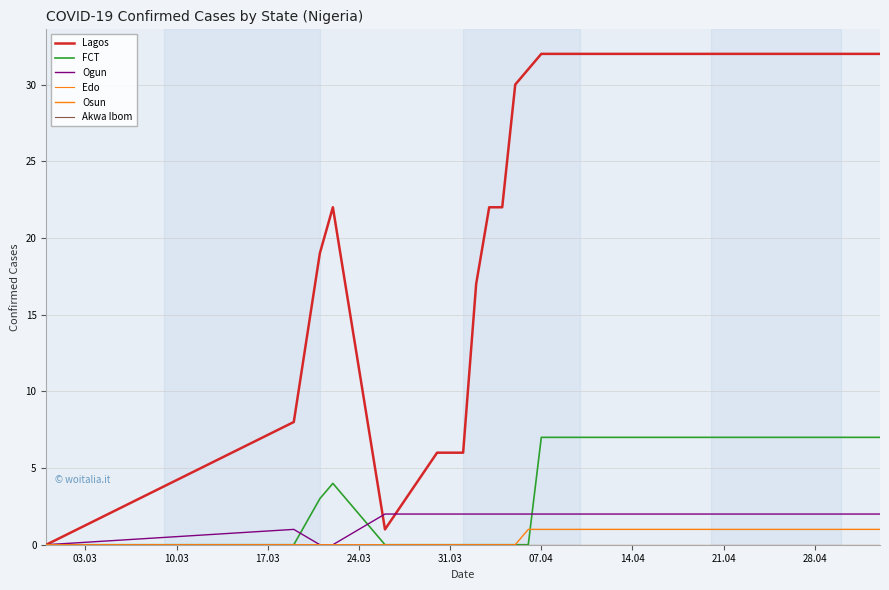

How many lines are shown in the chart?

6